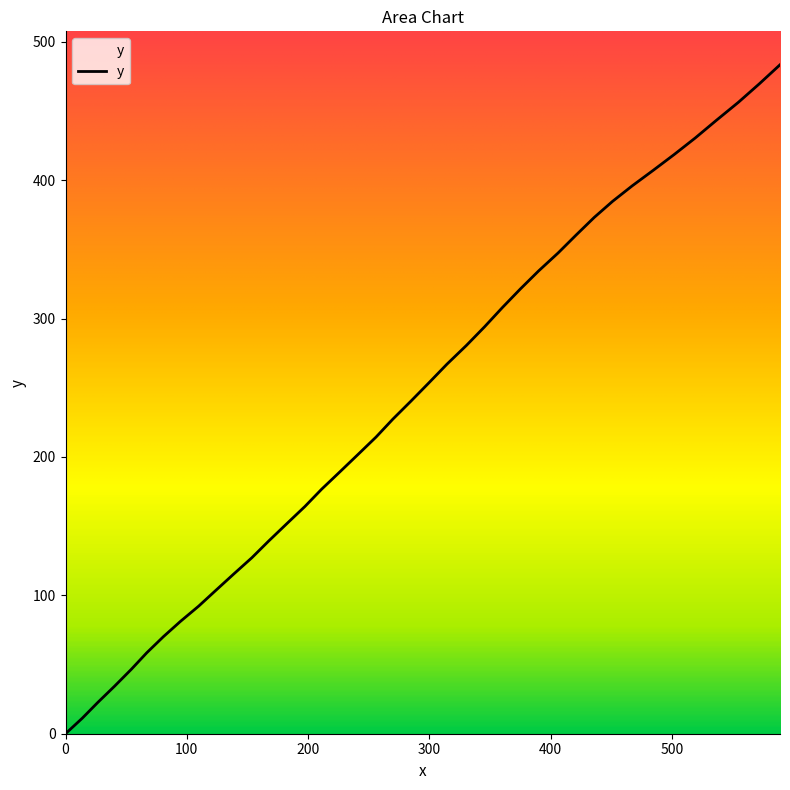

What is the greatest value displayed?

483.4